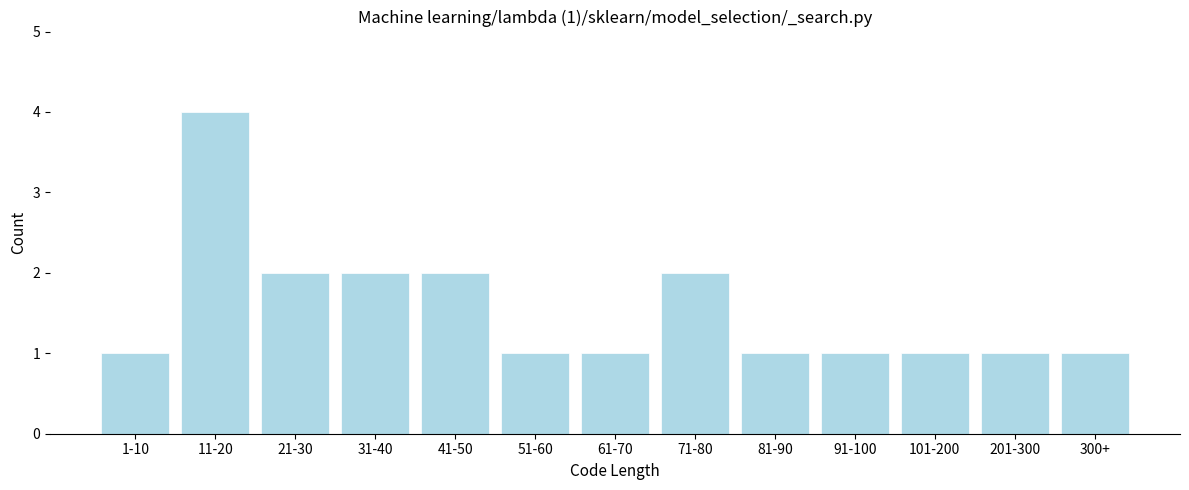

Reading left to right, extract all data points from this chart.

1	4	2	2	2	1	1	2	1	1	1	1	1